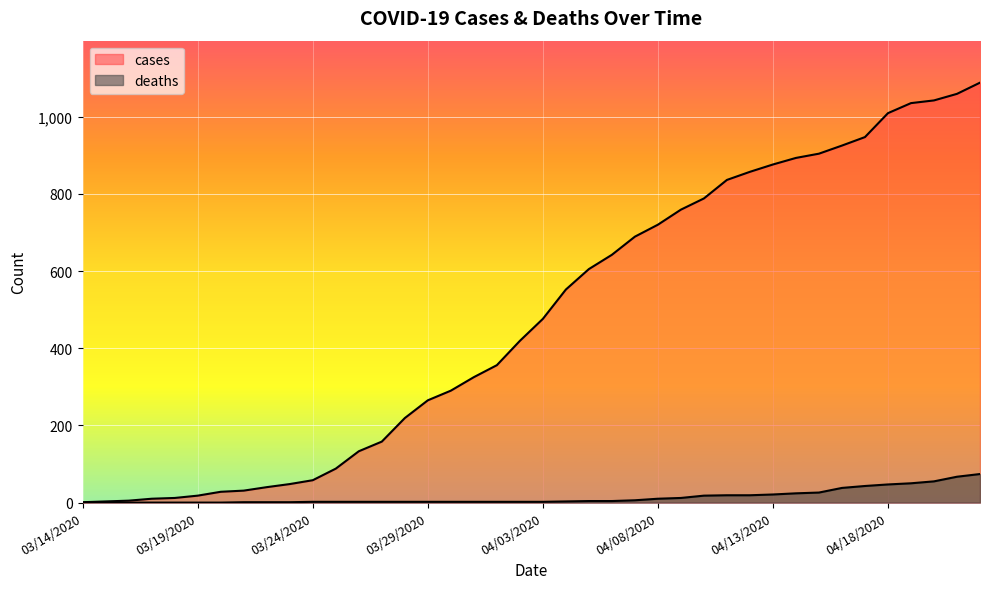

Which series has the widest spread of values?

cases